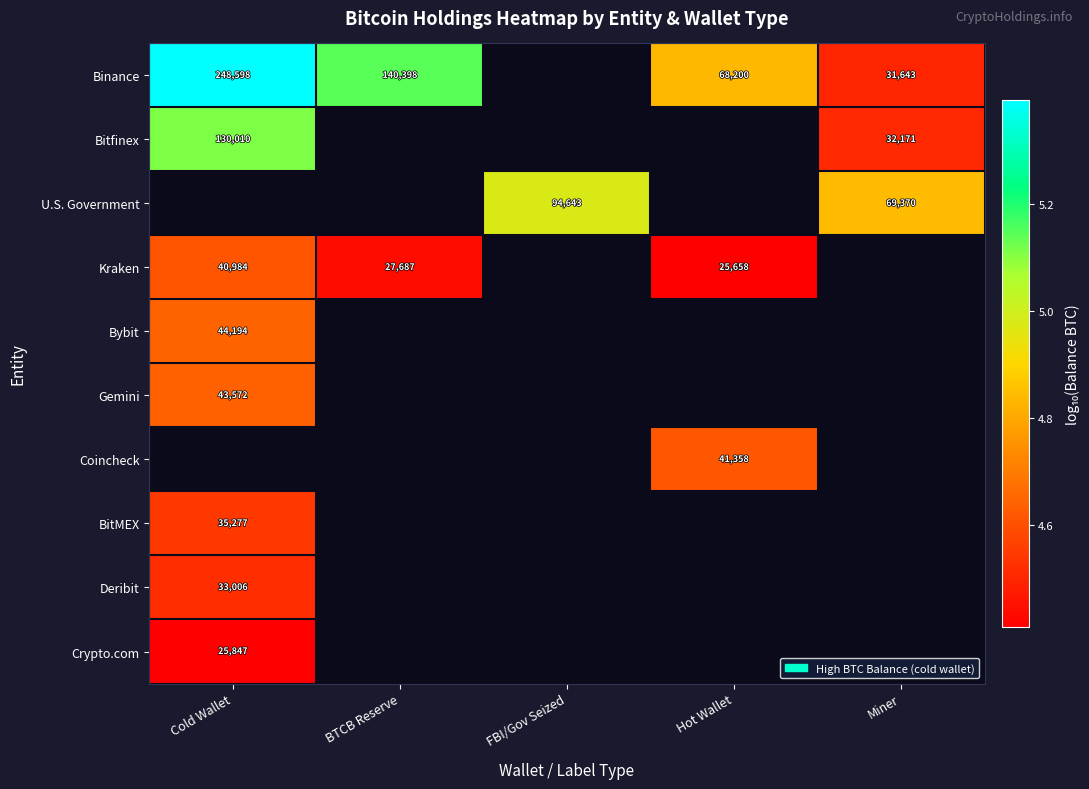

How many positive values does the Bitfinex series have?

2